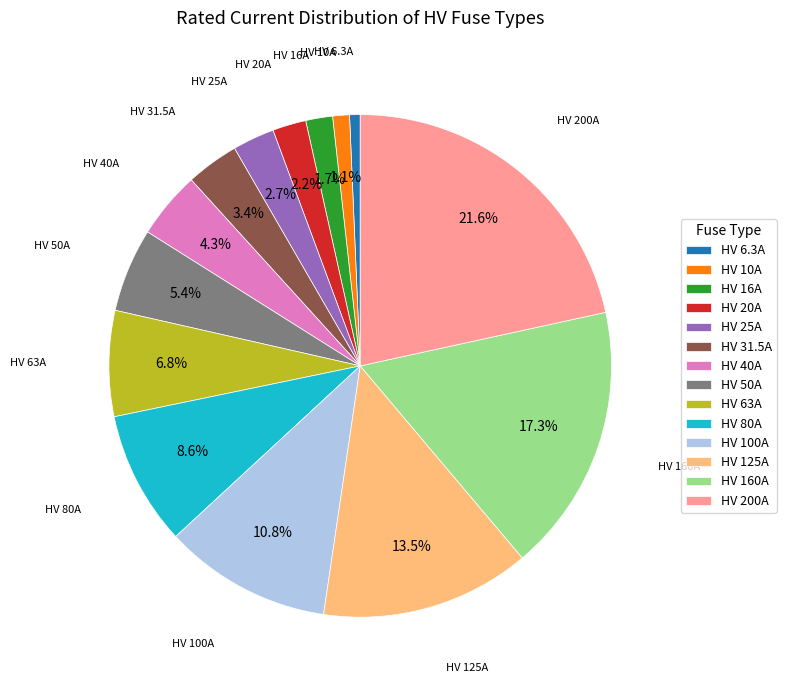

To the nearest percent, what is the difference between the HV 20A and HV 10A slice percentages?

1%